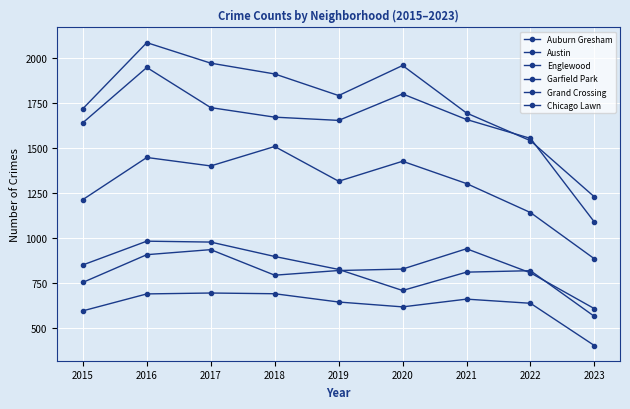

Which series has the widest spread of values?

Englewood